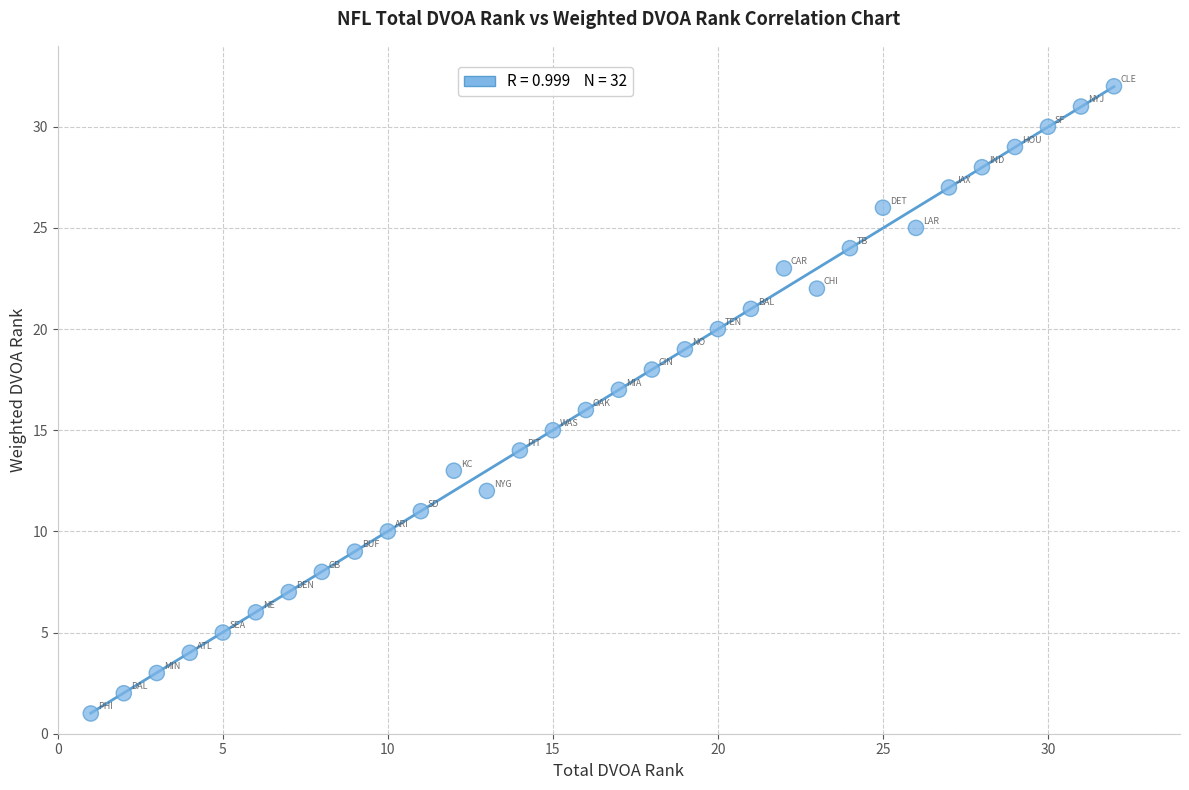

What is the range of Y values (max minus min)?

31